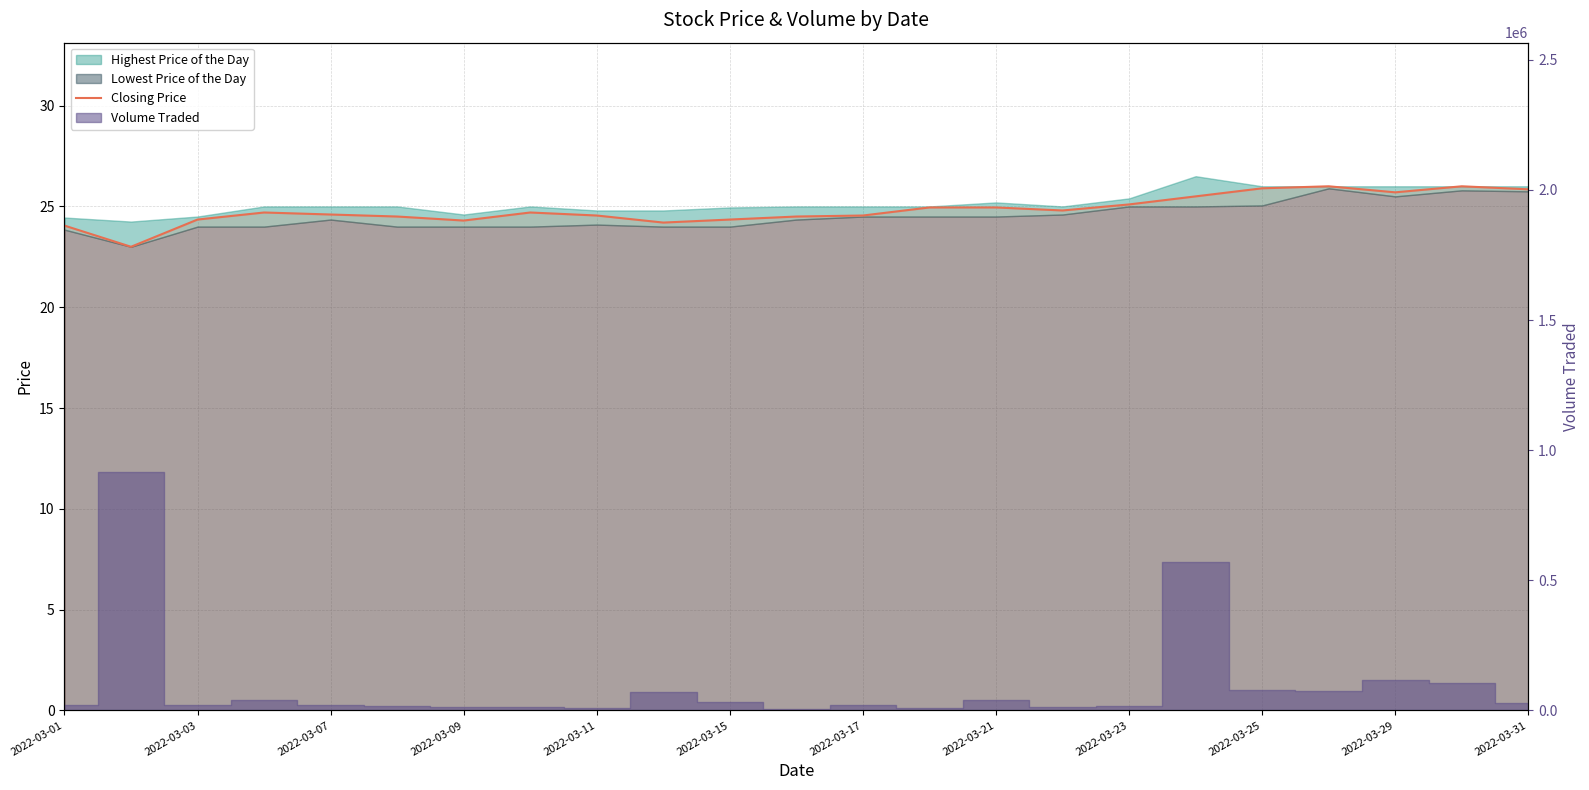

Which has a higher value, 17 or 20?

20